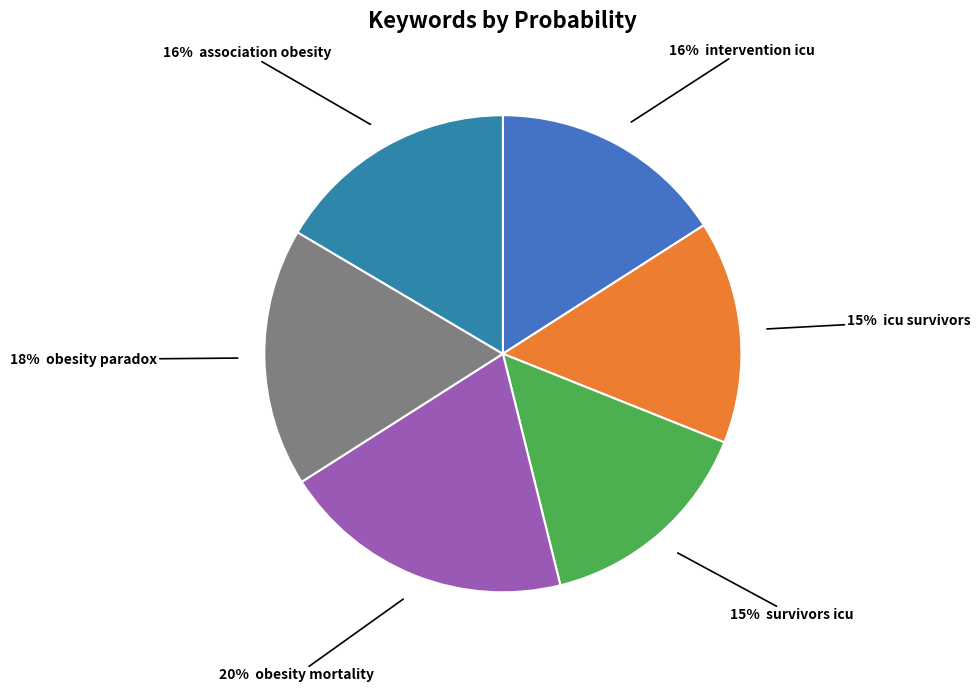

How many segments does this pie chart have?

6